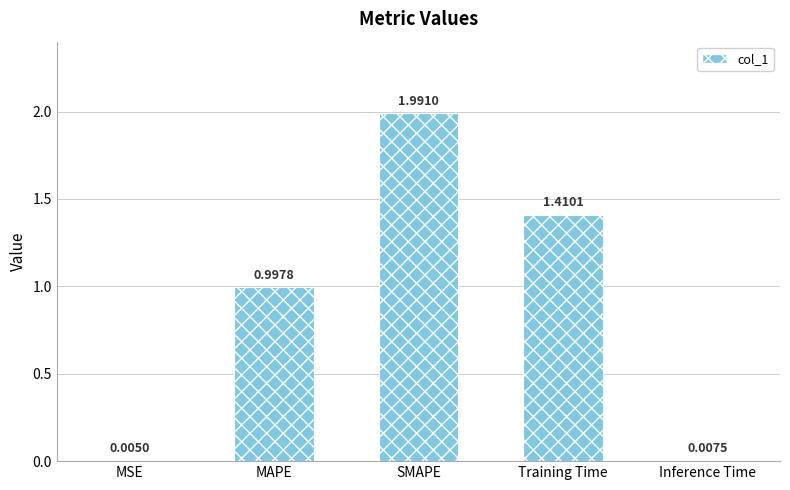

Between MSE and MAPE, which is larger?

MAPE